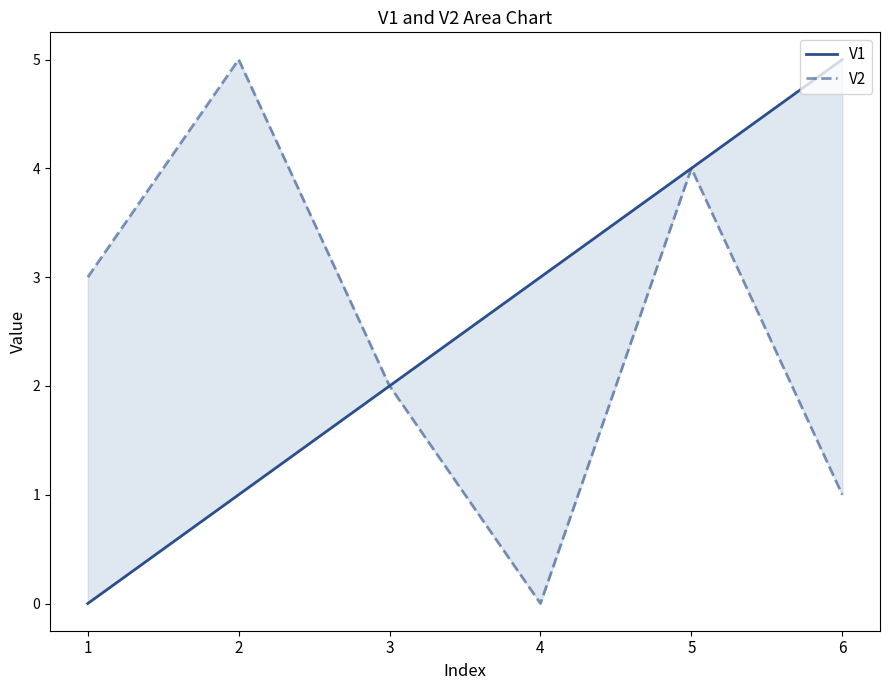

What is the spread (max minus min) of values at 2?

4